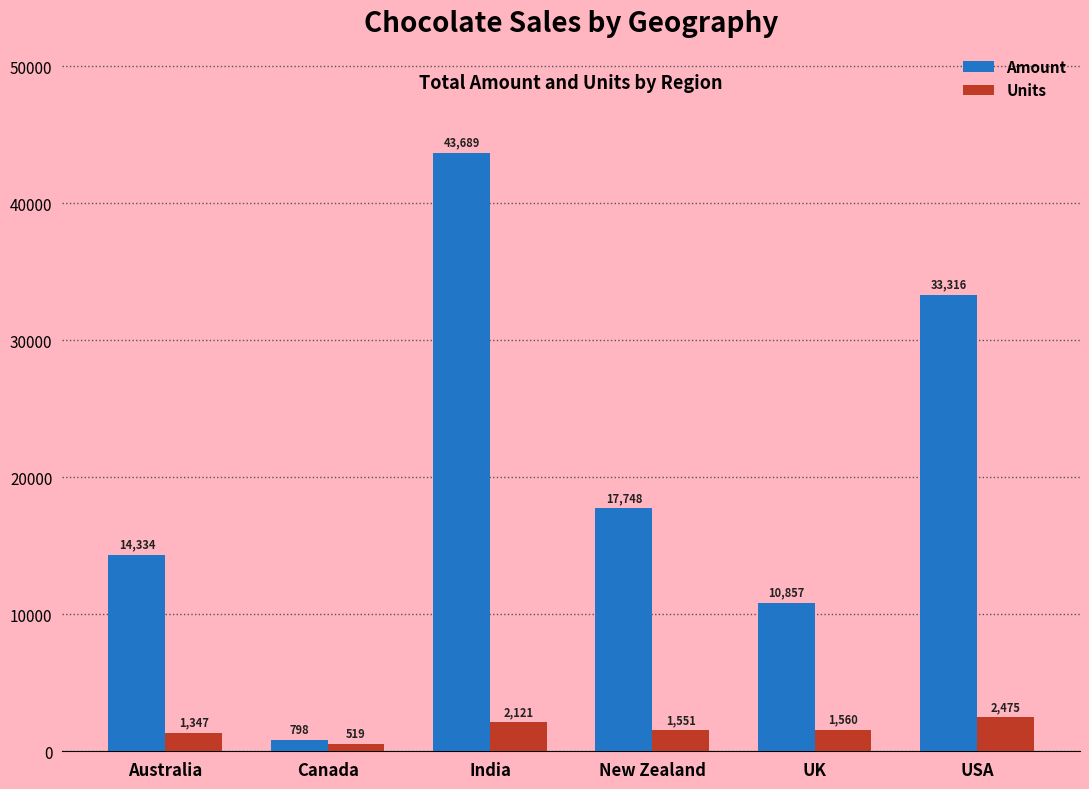

Which label corresponds to the smallest value in the chart?

Canada